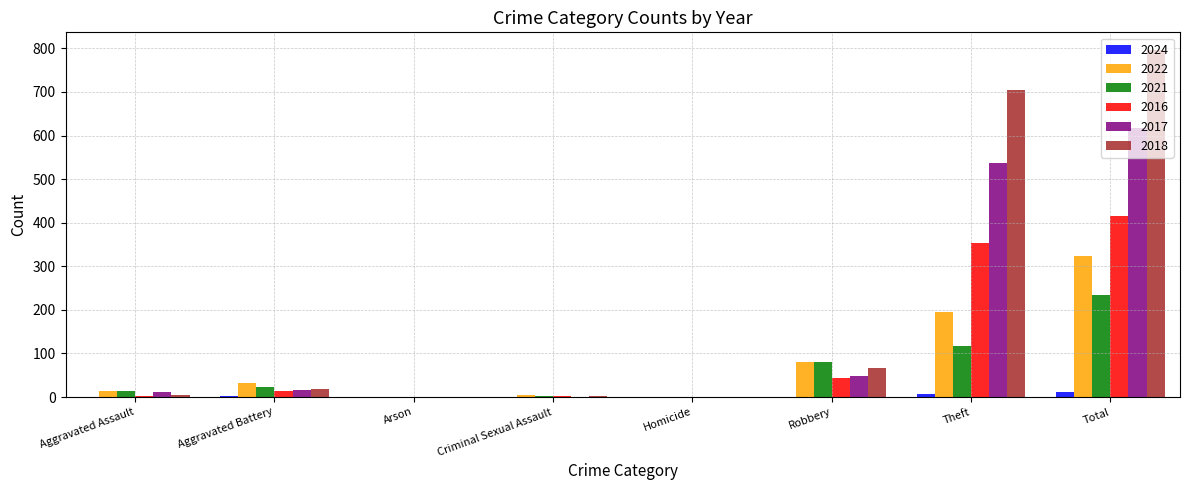

What is the spread (max minus min) of values at Aggravated Battery?

29